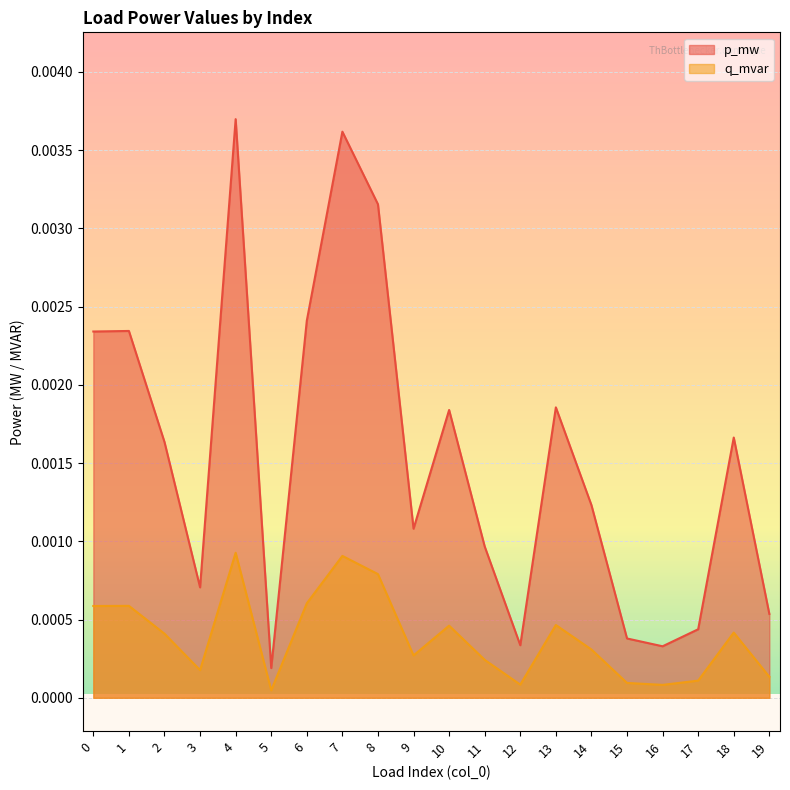

How many distinct data groups are displayed?

2